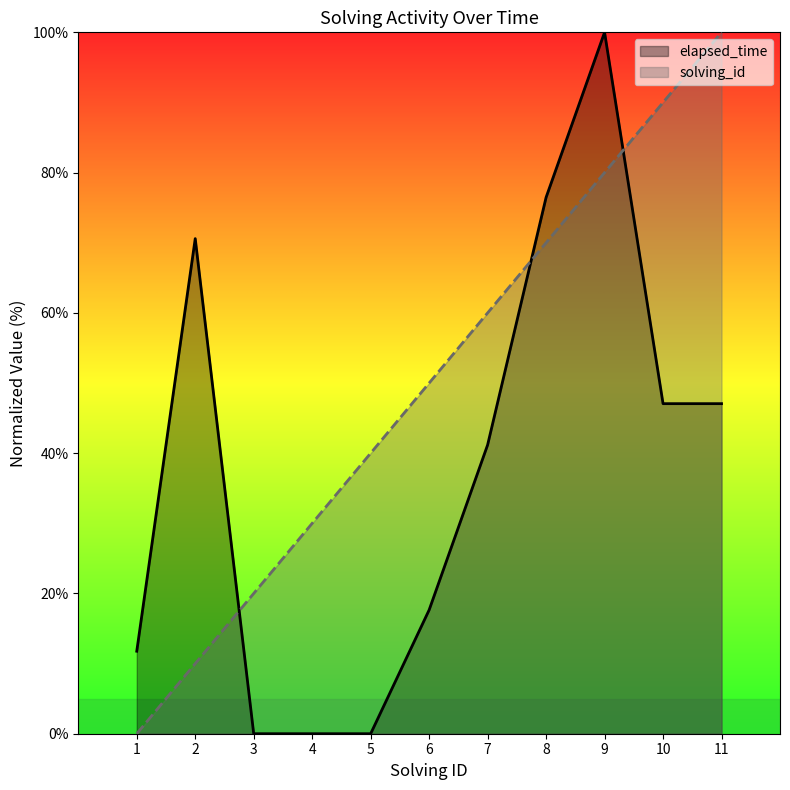

List the series in order of their overall mean, highest first.

solving_id, elapsed_time